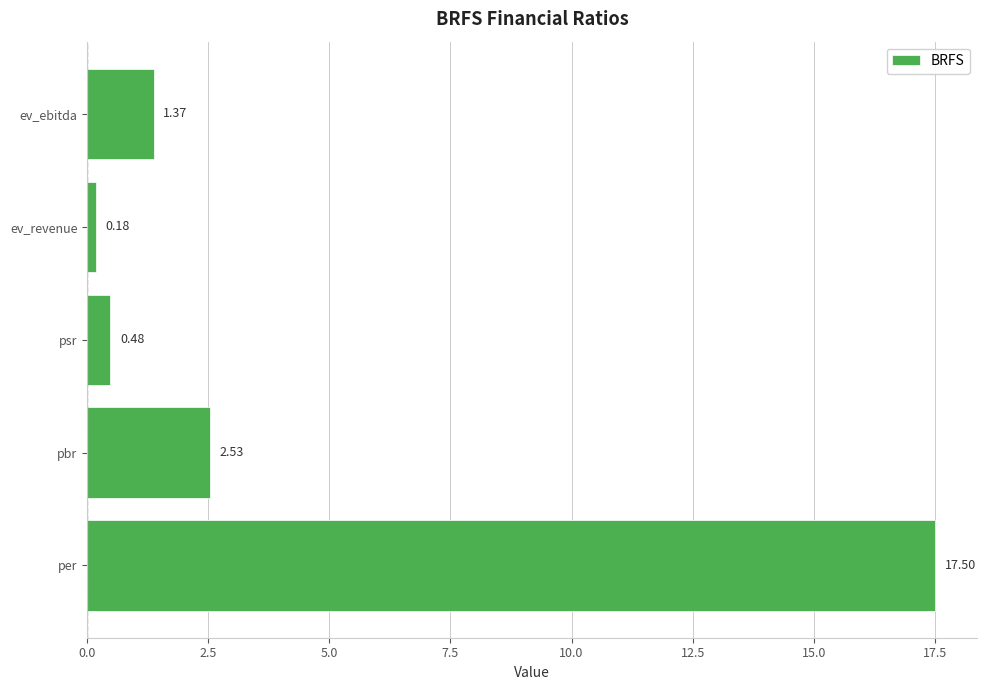

Where is the data nearest to the value 8?

pbr